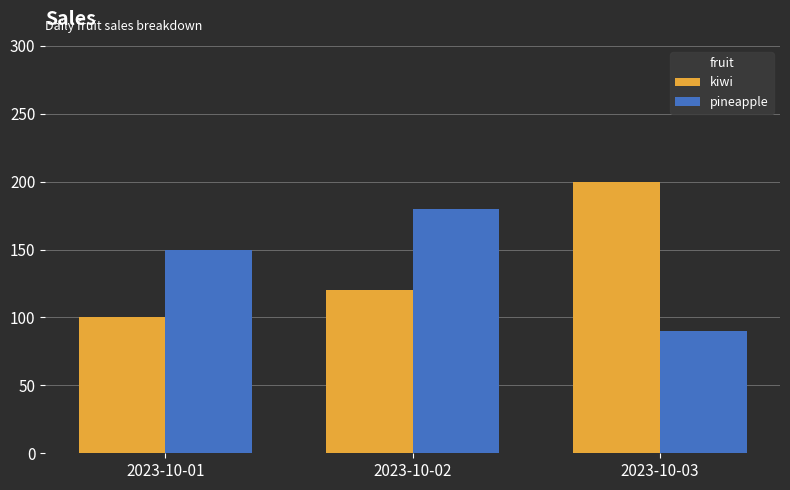

Is the value of pineapple at 2023-10-02 greater than the value of kiwi at 2023-10-03?

No